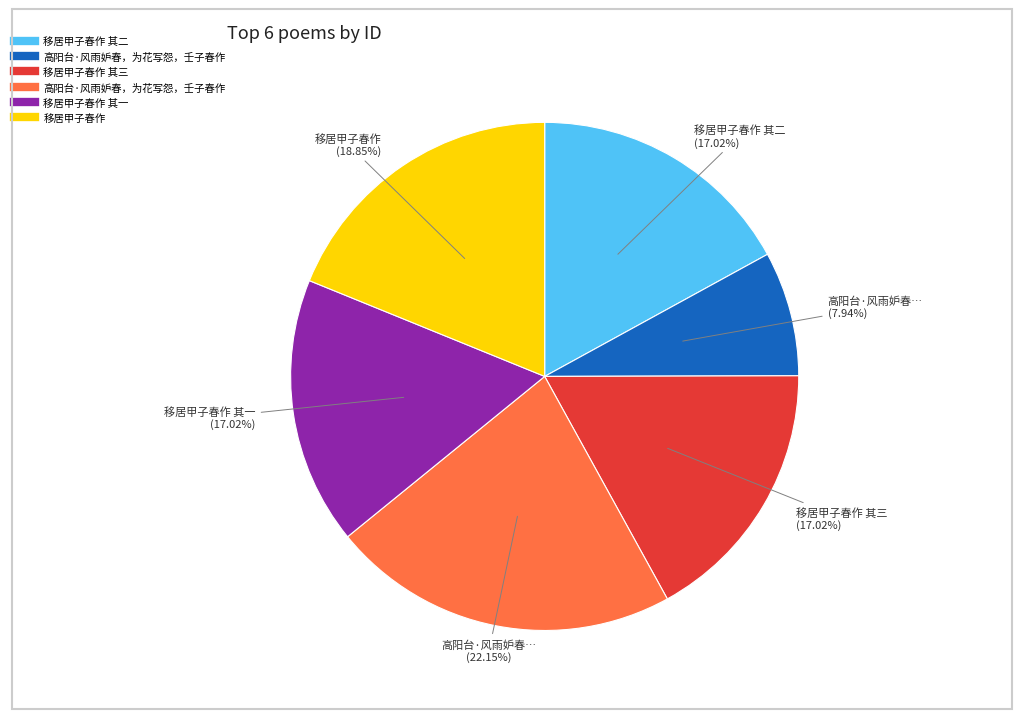

Does any single category account for the majority?

No